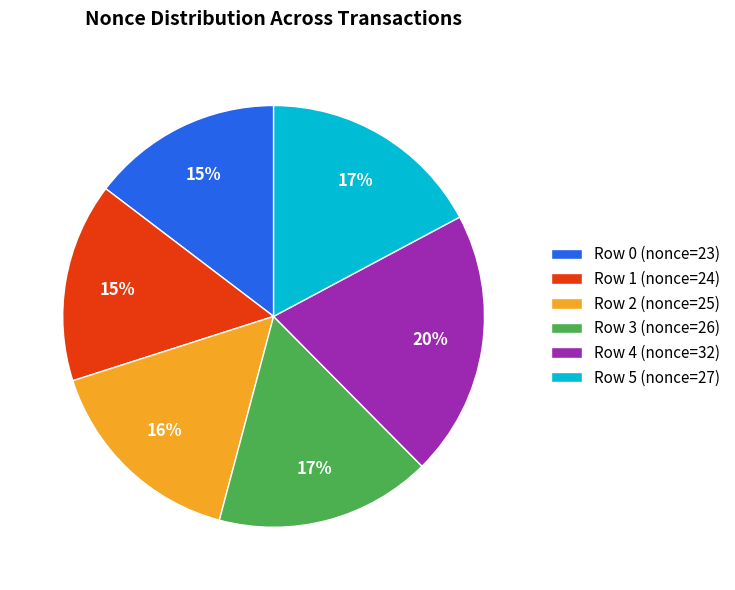

To the nearest percent, what portion does Row 3 (nonce=26) represent?

17%